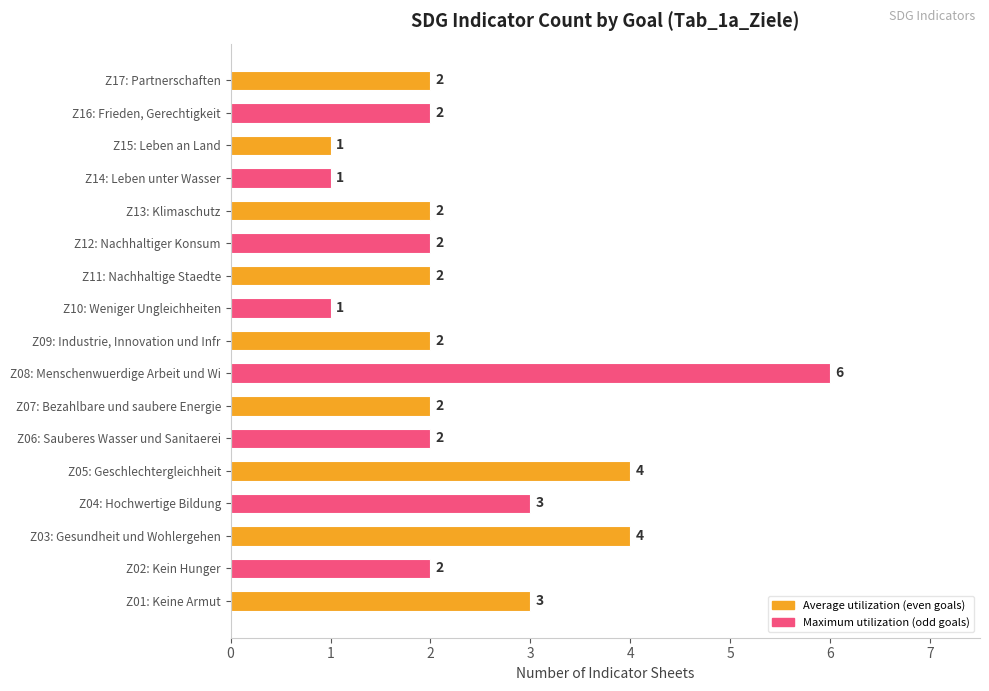

Does the chart contain any negative values?

No